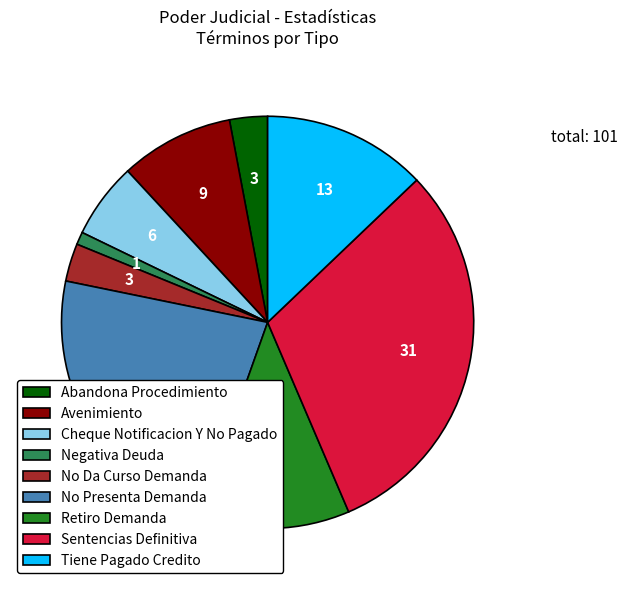

How many slices are in this pie chart?

9